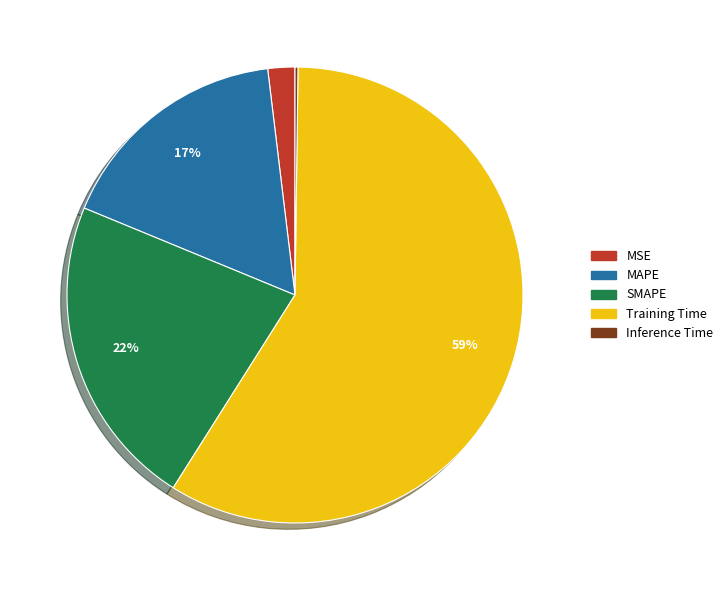

What is the majority slice?

Training Time